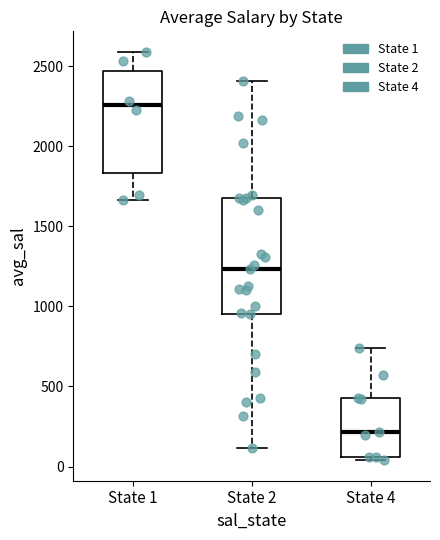

Where does the median line of the box for State 2 sit on the y-axis? The values are not printed on the chart, so give them approximately, as read against the axis.

1250